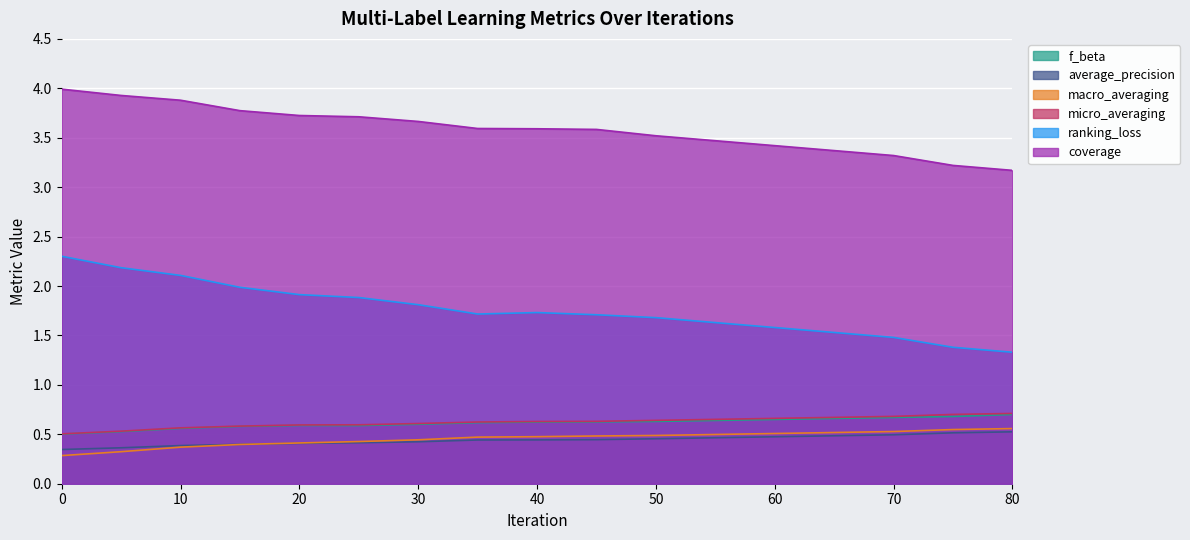

List the series in order of their peak value, highest first.

coverage, ranking_loss, f_beta, micro_averaging, macro_averaging, average_precision